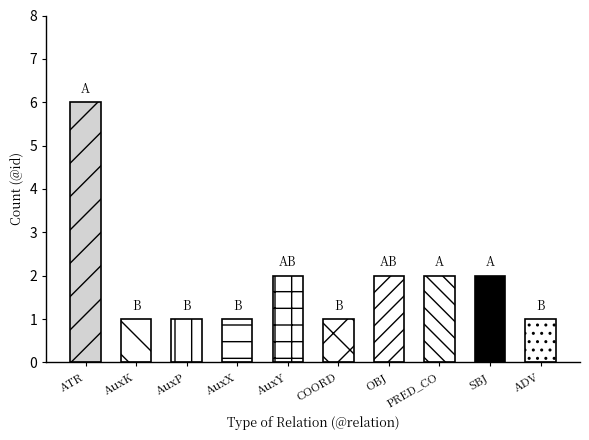

List the labels in order of value, smallest first.

AuxK, AuxP, AuxX, COORD, ADV, AuxY, OBJ, PRED_CO, SBJ, ATR